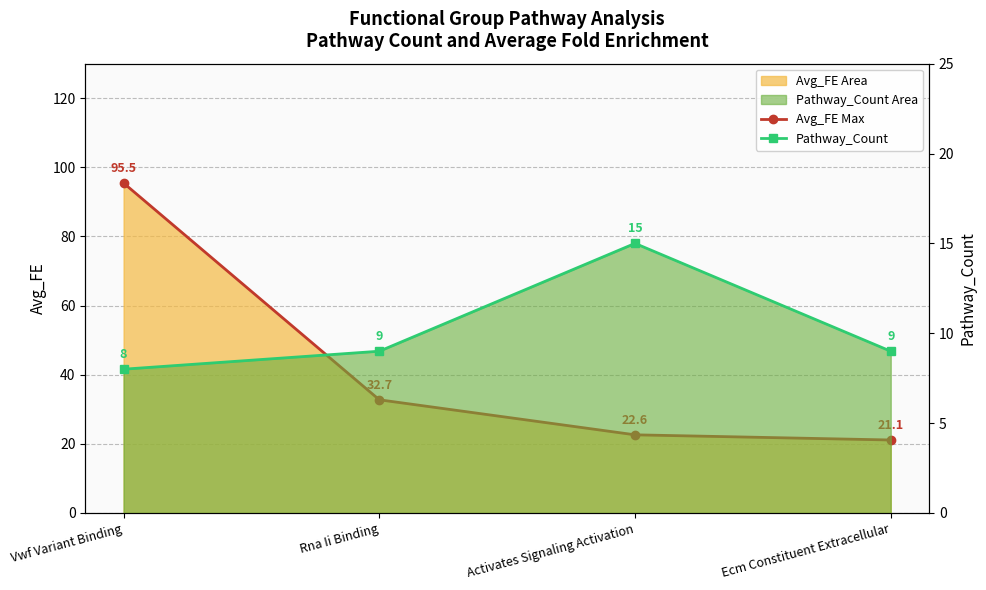

Where is the first local maximum for Pathway_Count Line?

Activates Signaling Activation